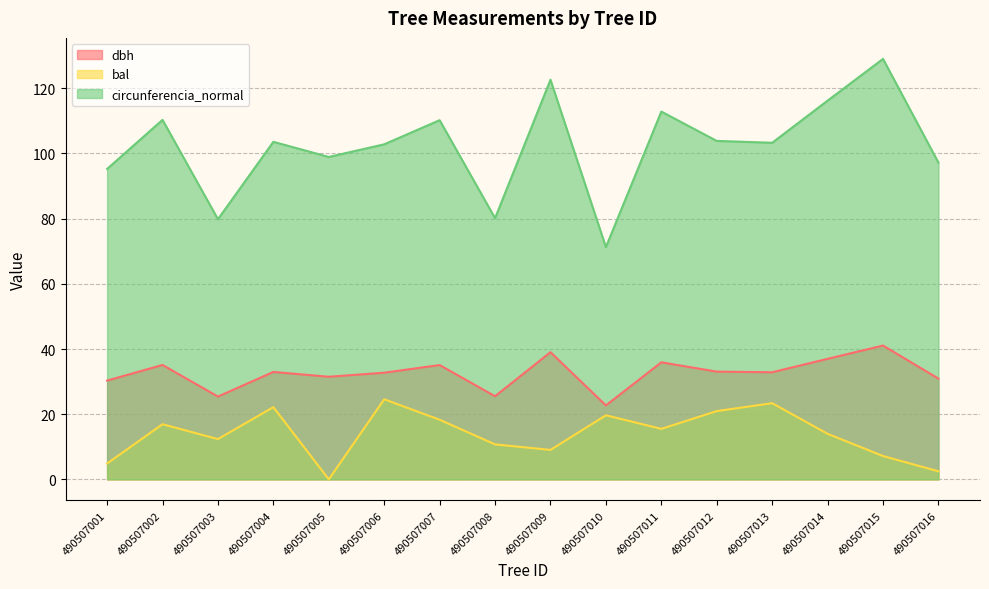

True or false: dbh has a value of 41.1 at 490507015.

True